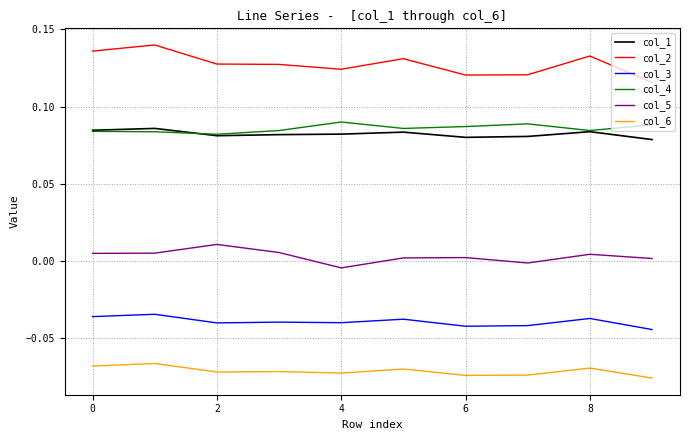

True or false: col_4 and col_6 intersect in this chart.

False